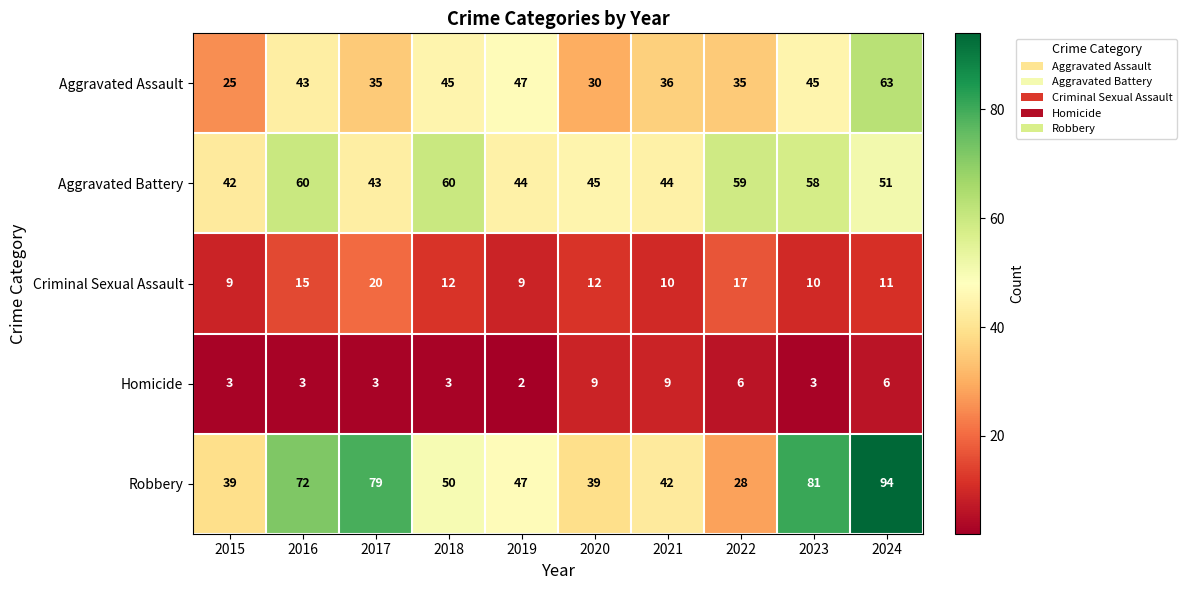

What is the spread (max minus min) of values at 2020?

36